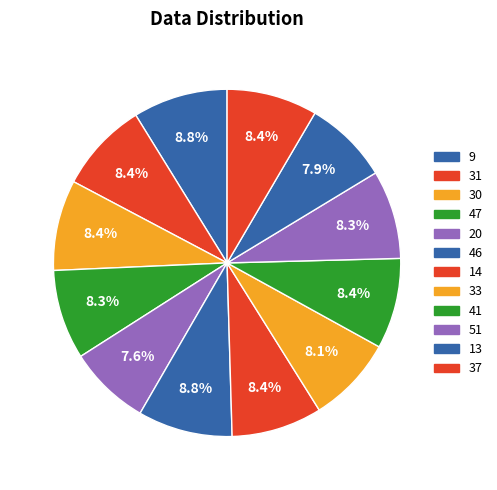

To the nearest percent, what is the average slice percentage?

8%